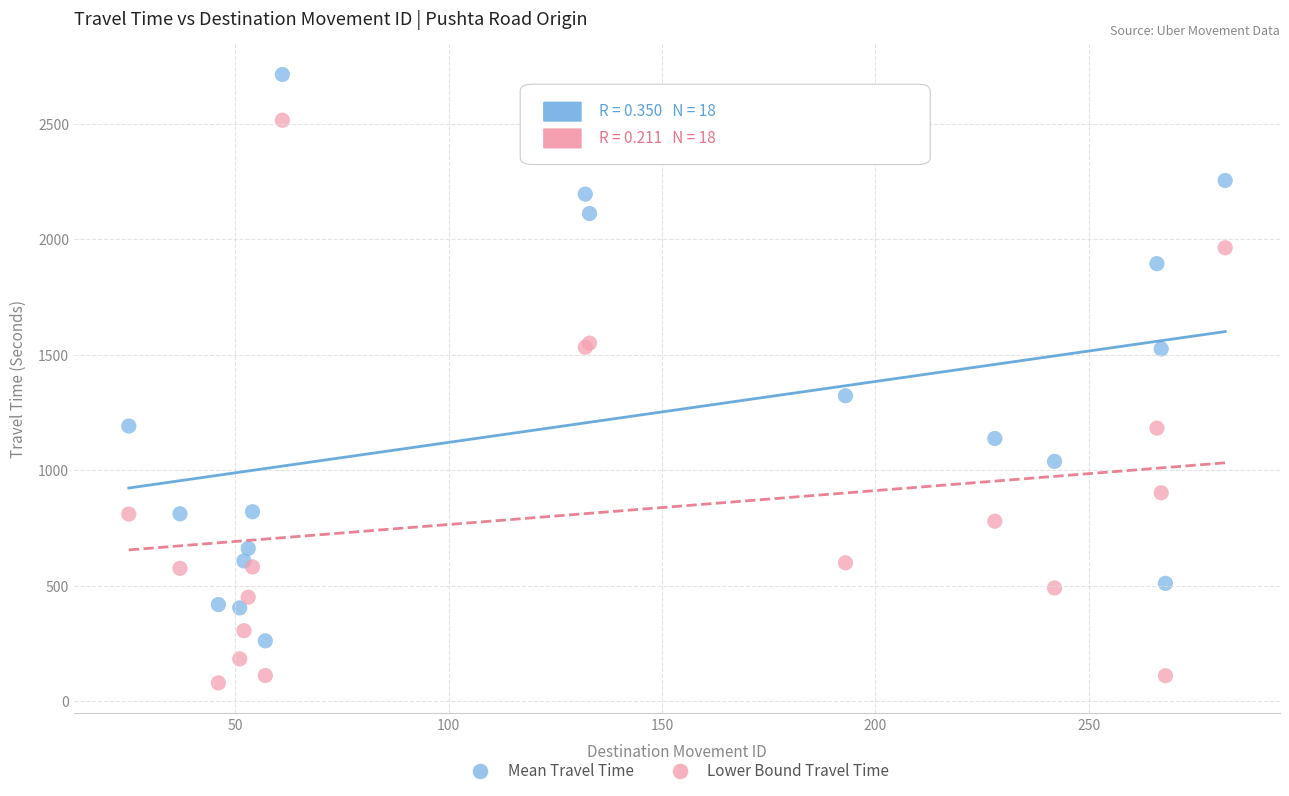

Which series contains the lowest Y value?

Lower Bound Travel Time